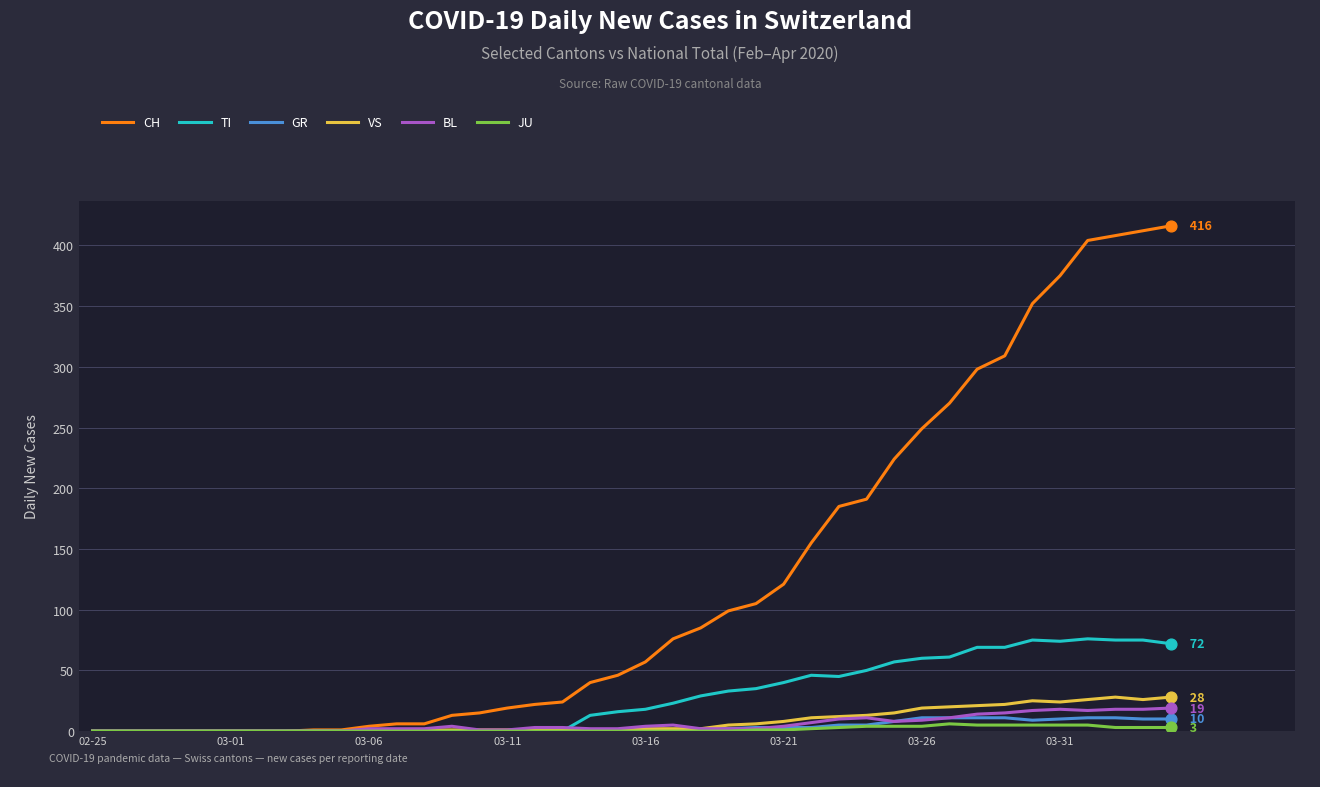

Which series has the widest spread of values?

CH